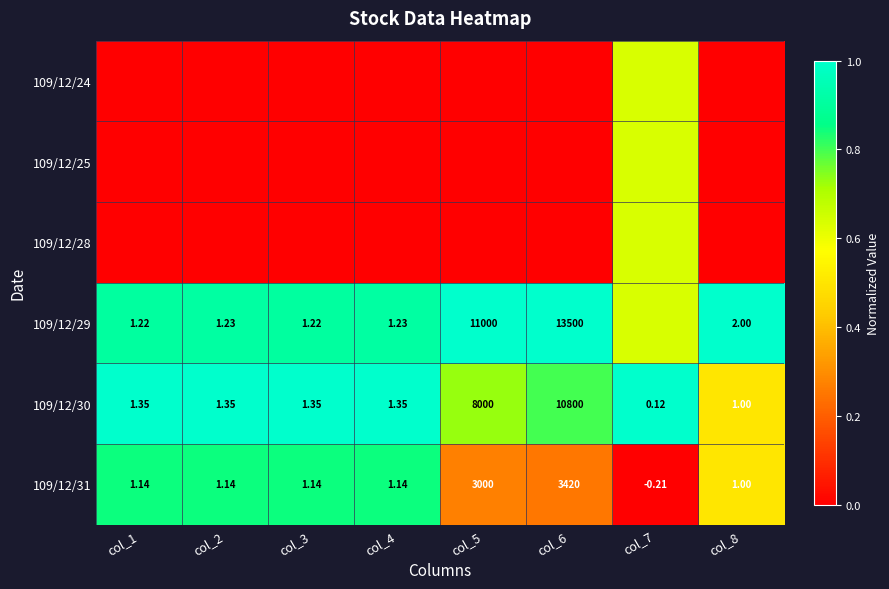

True or false: 109/12/29 has a value of 0.4 at col_7.

False